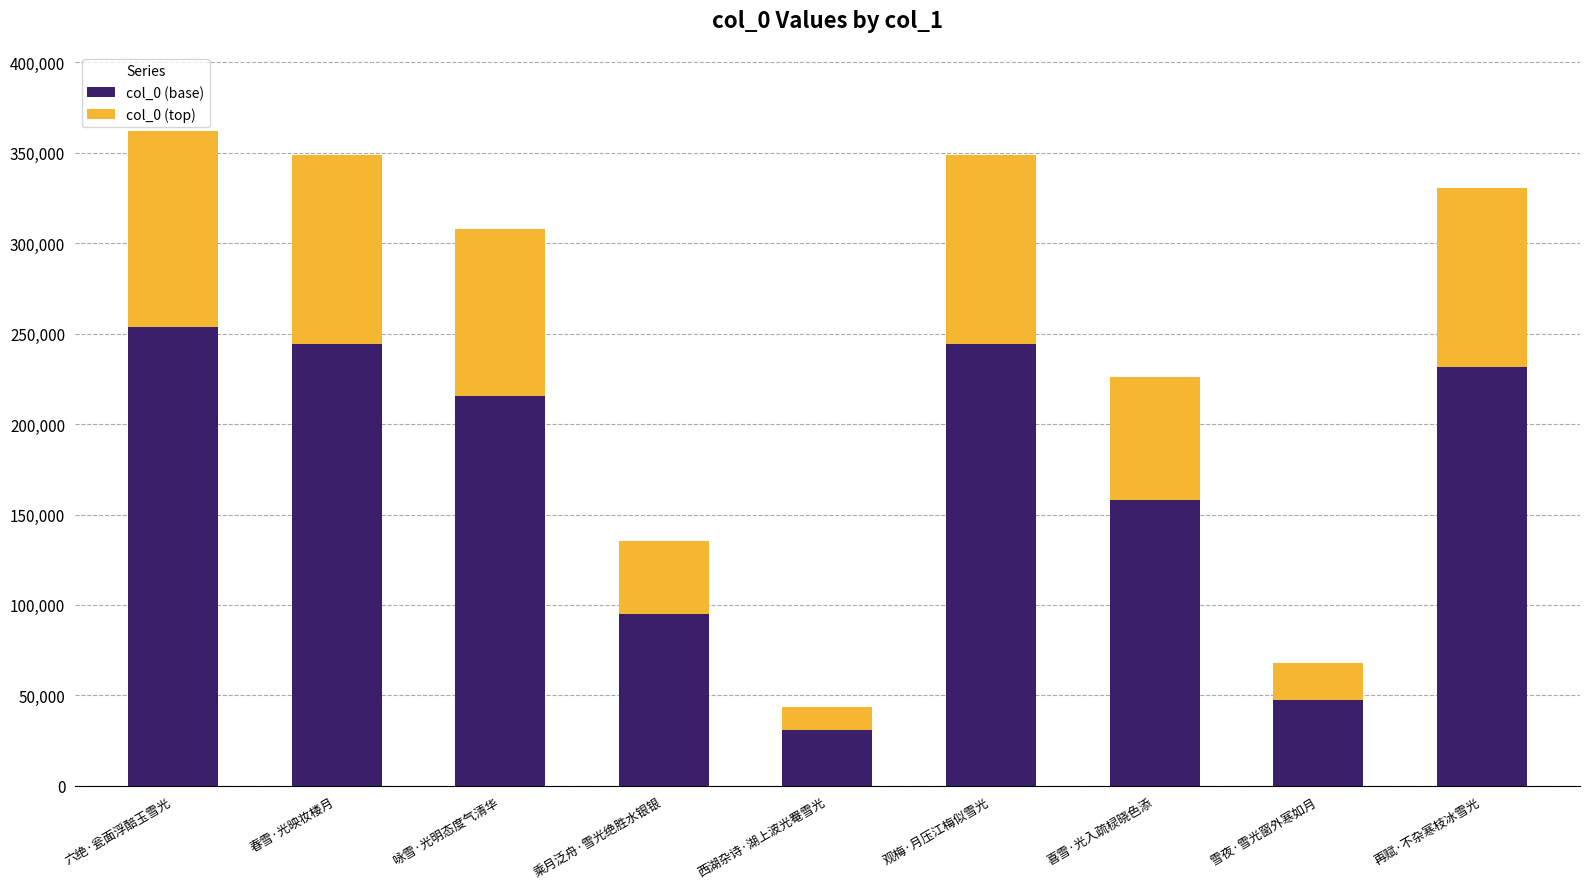

Is it true that col_0 (base) equals 35241.3 at 乘月泛舟·雪光绝胜水银银?

False